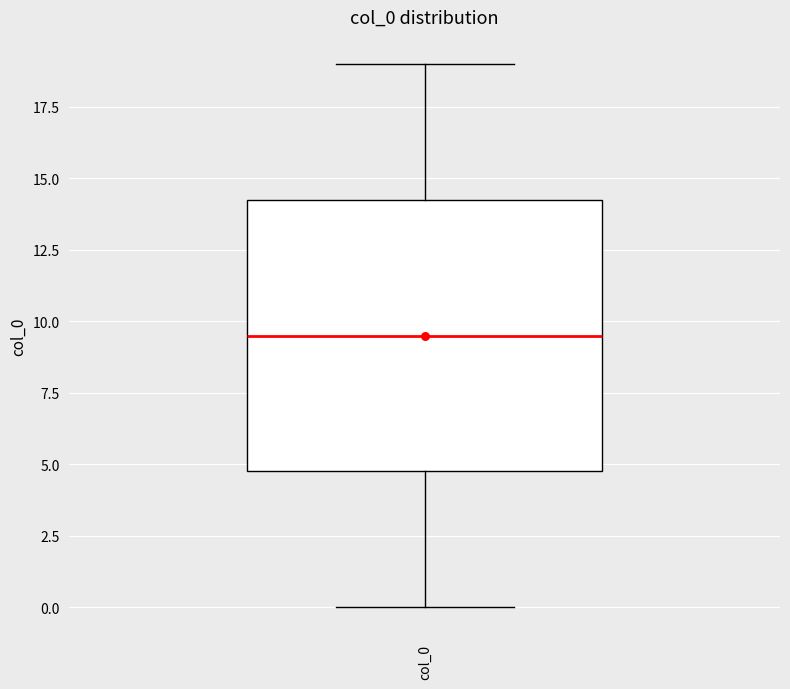

Read this box plot against the y-axis: the position of the median line, the range covered by the box, and the ends of both whiskers. The values are not printed on the chart, so give them approximately, as read against the axis.

median 9.5, box 5.0 to 14.5, whiskers 0.0 to 19.0